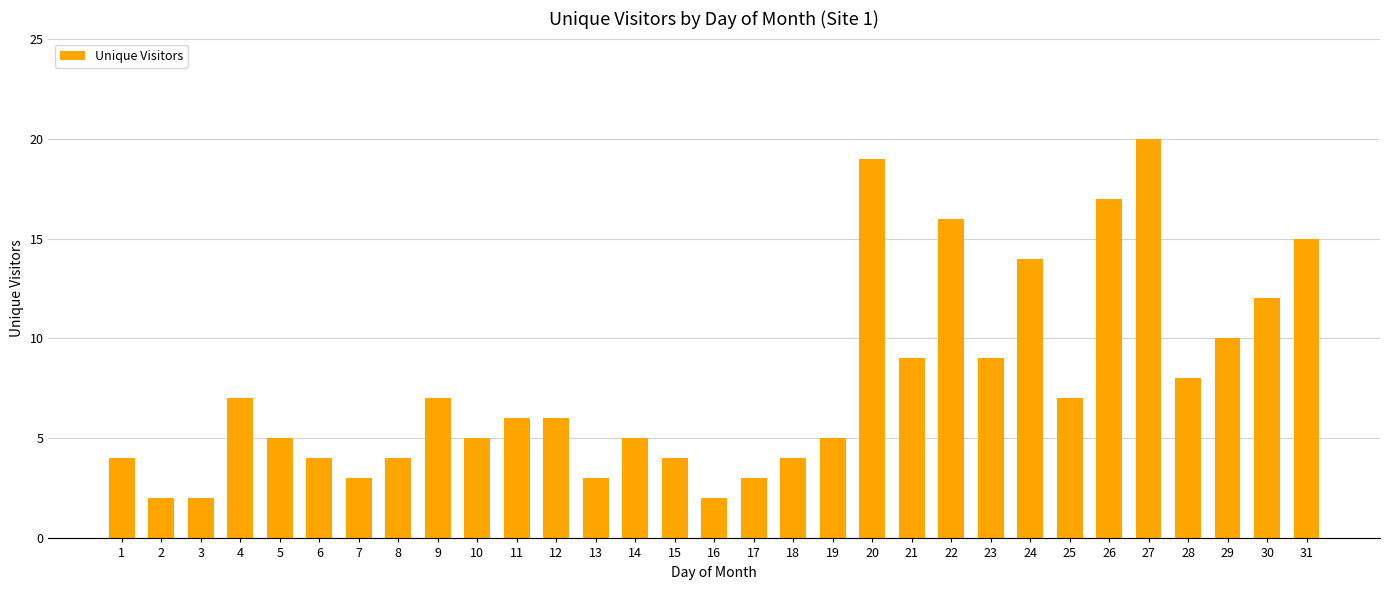

What is the change in value from 22 to 26?

+1